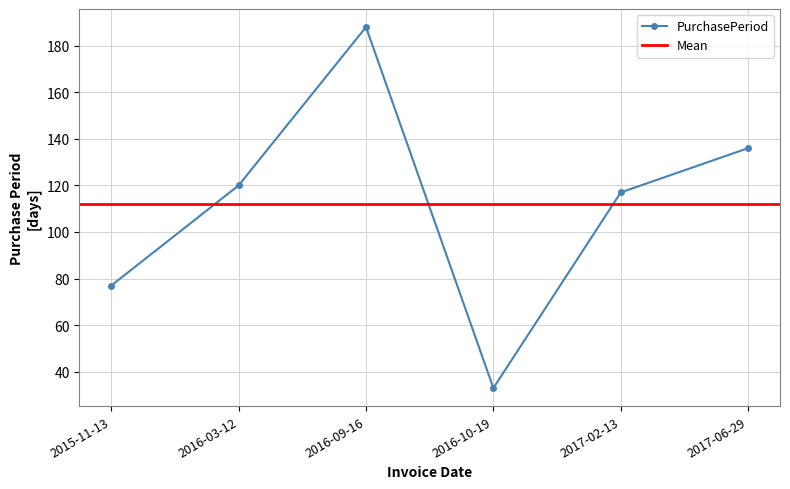

At which category does the data reach its first local valley?

2016-10-19